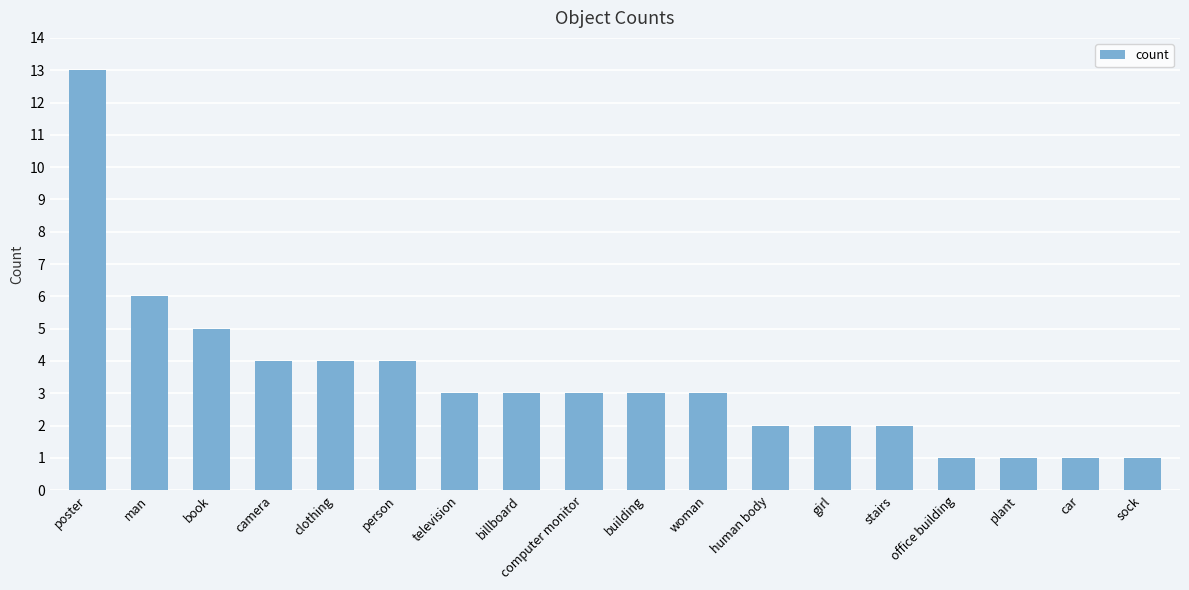

What is the average value?

3